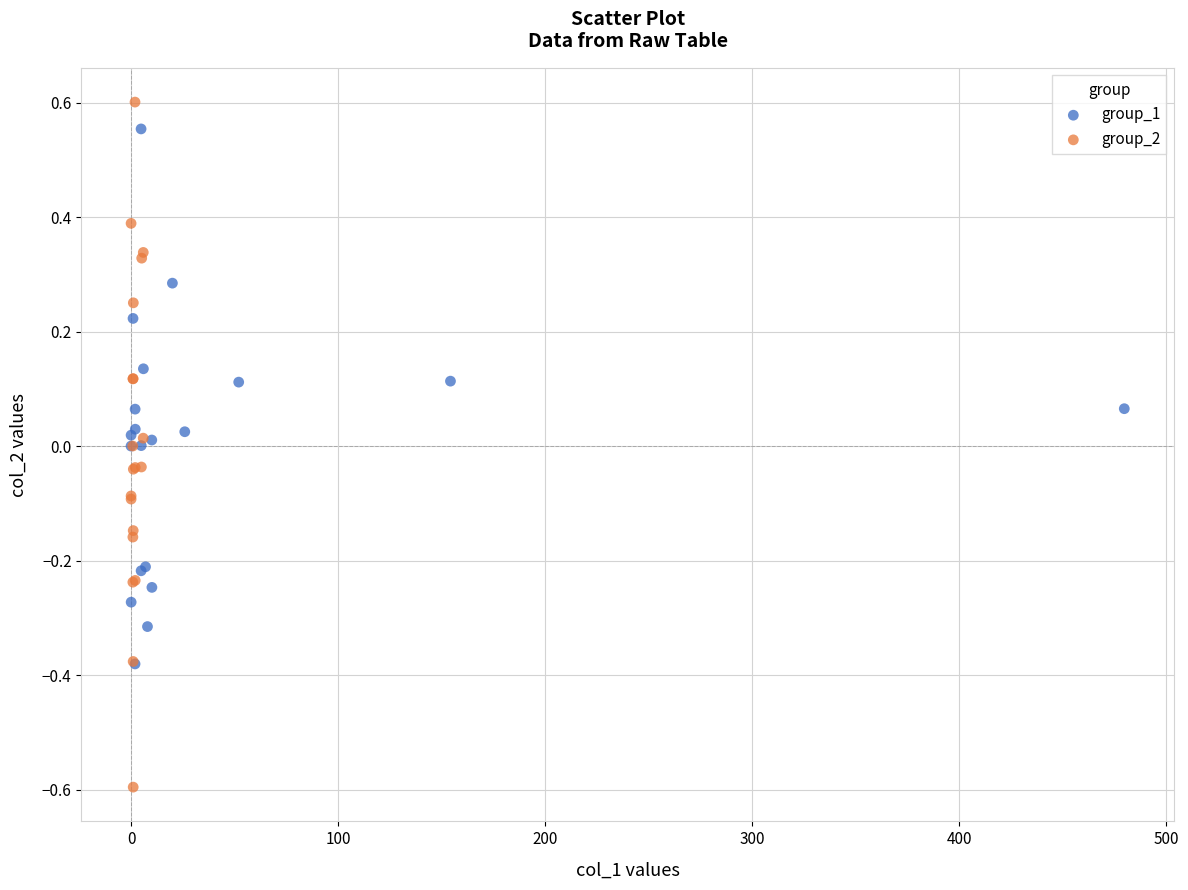

Which series reaches the maximum Y coordinate?

group_2